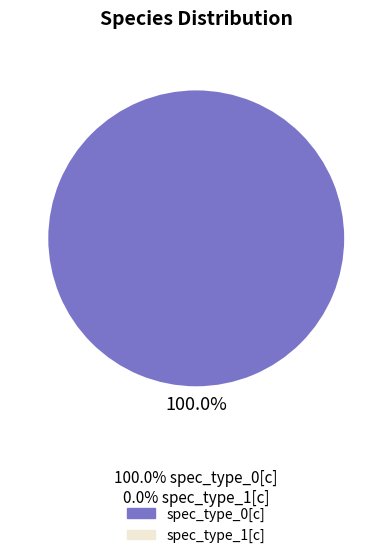

Is there a majority slice in this chart?

Yes